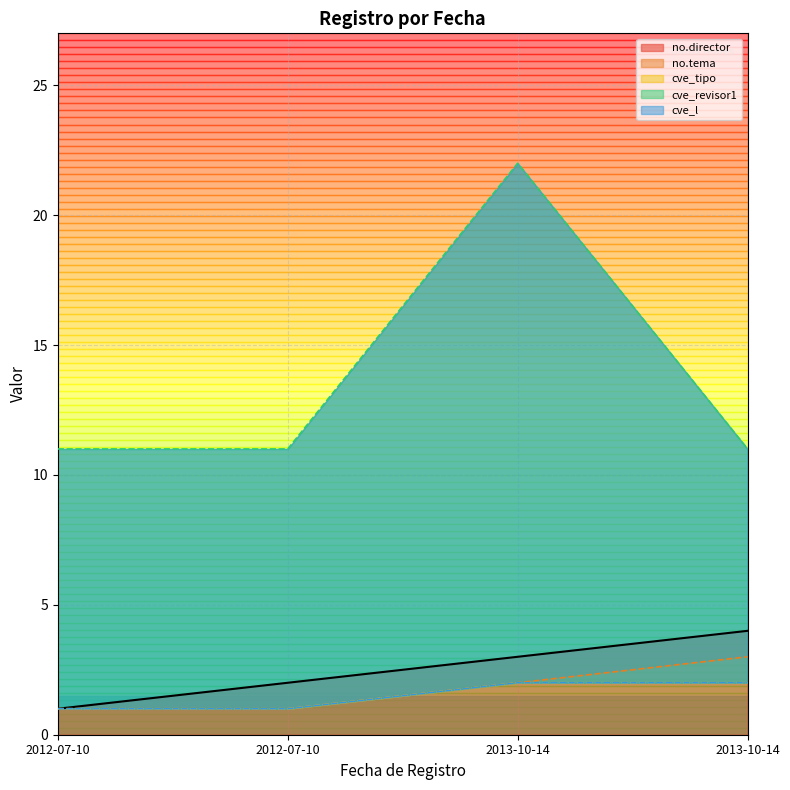

What are all the series names shown in the legend?

no.director, no.tema, cve_tipo, cve_revisor1, cve_l